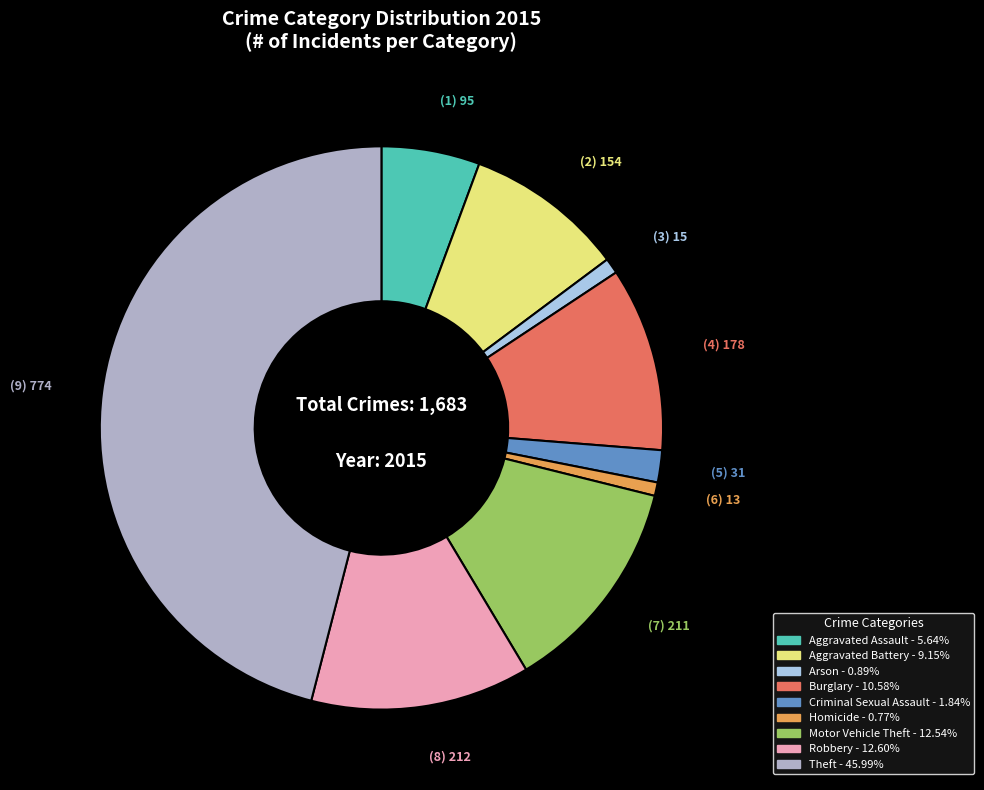

Which category has the biggest portion of the pie?

Theft